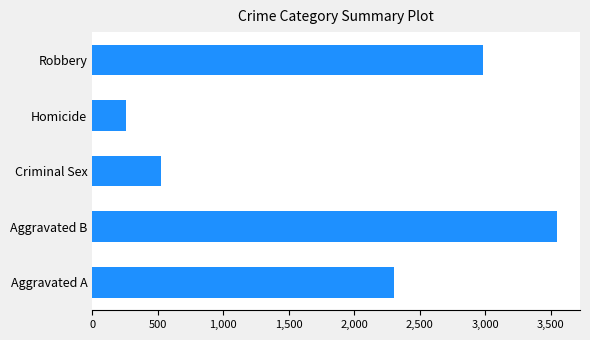

Count the number of categories in the chart.

5